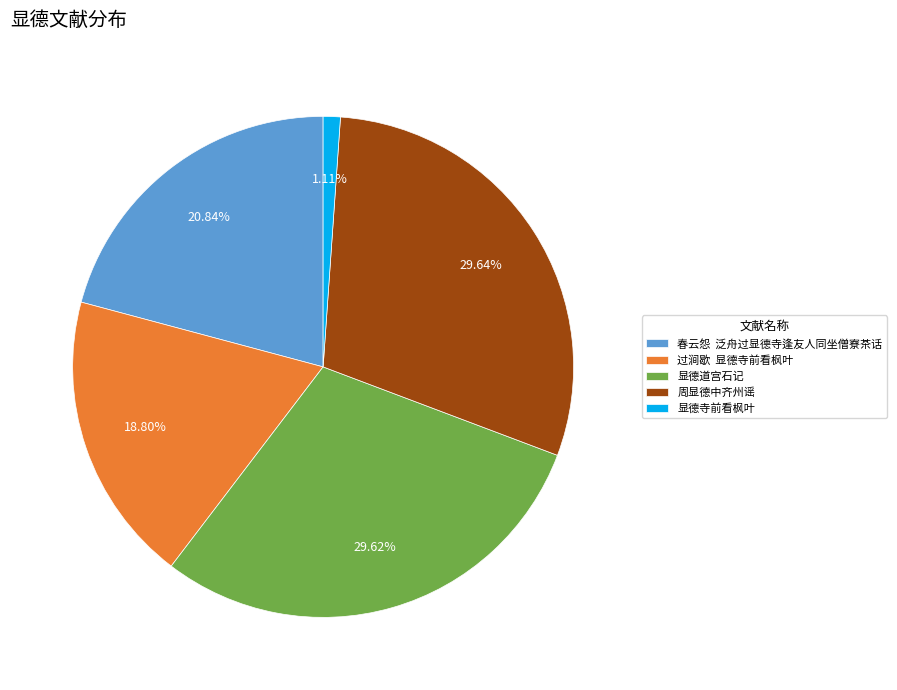

Which slice is the smallest?

显德寺前看枫叶